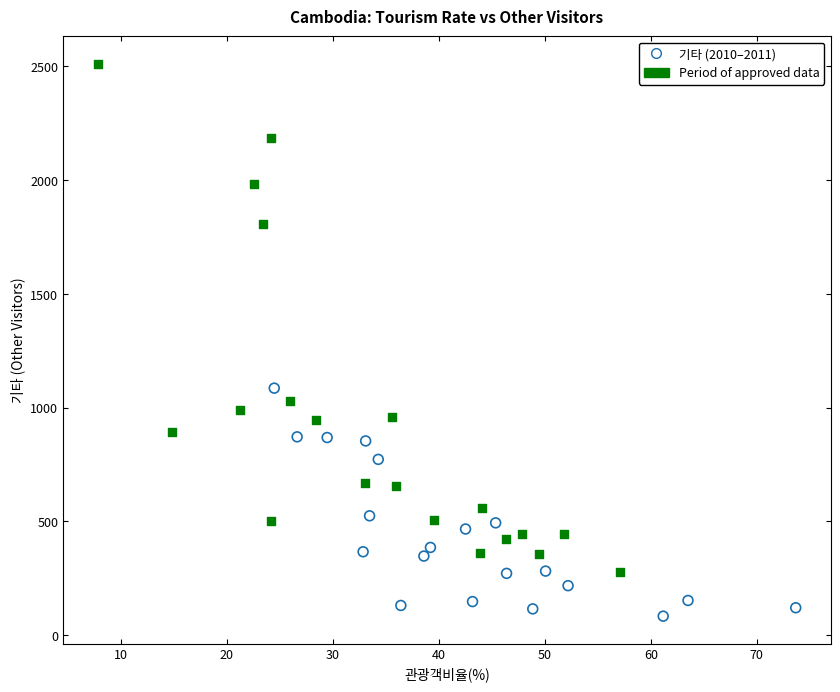

Which series contains the lowest Y value?

기타 (2010–2011)